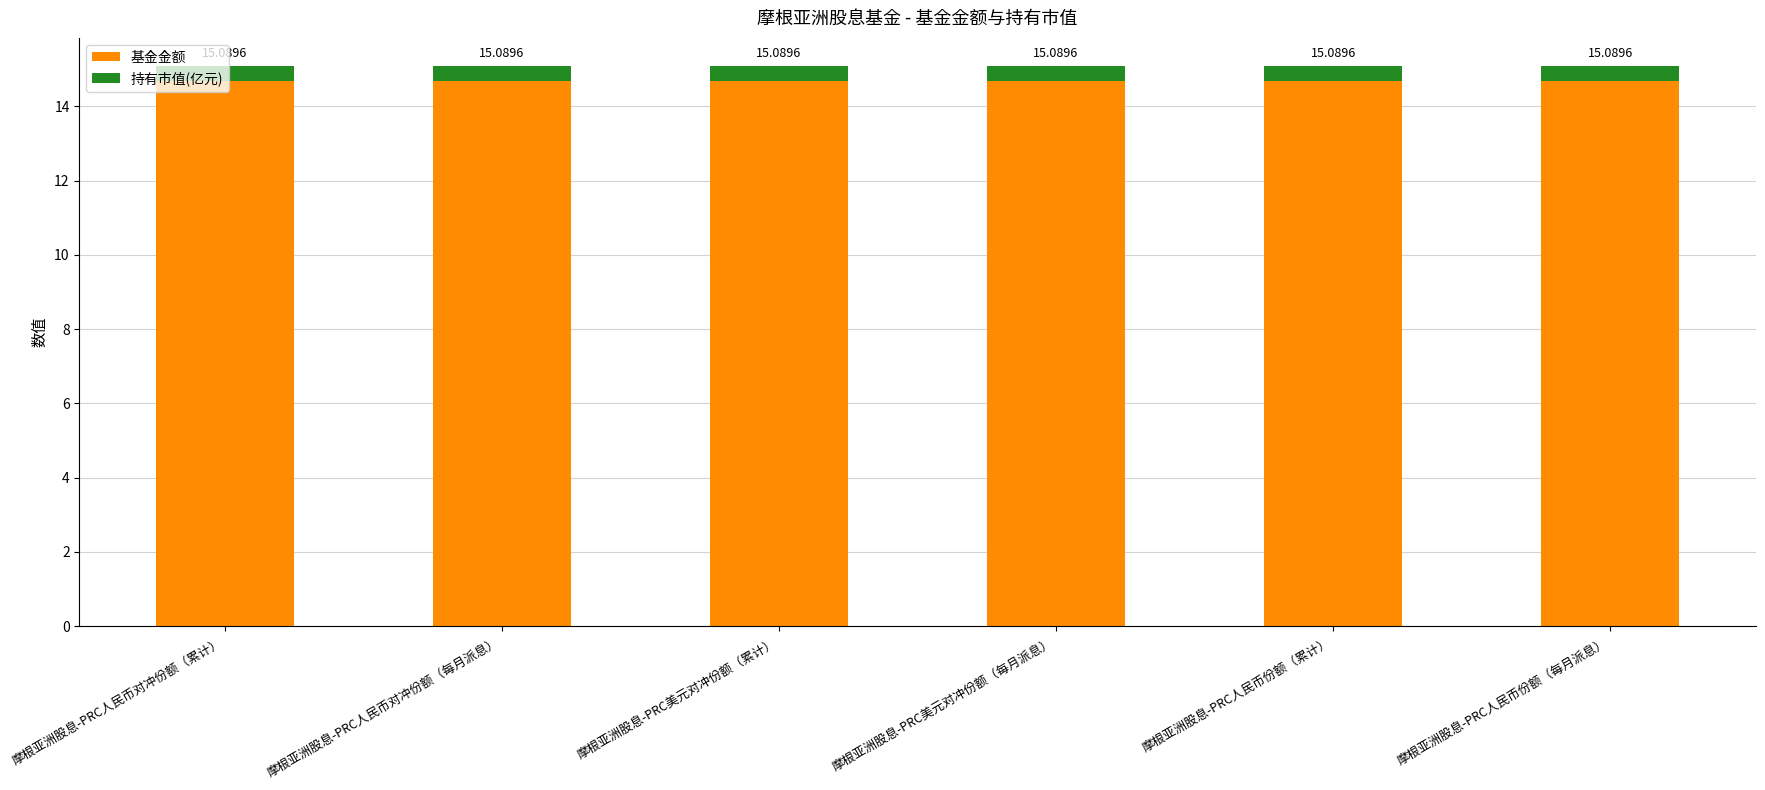

What is the label of the 2nd bar from the left?

摩根亚洲股息-PRC人民币对冲份额（每月派息）